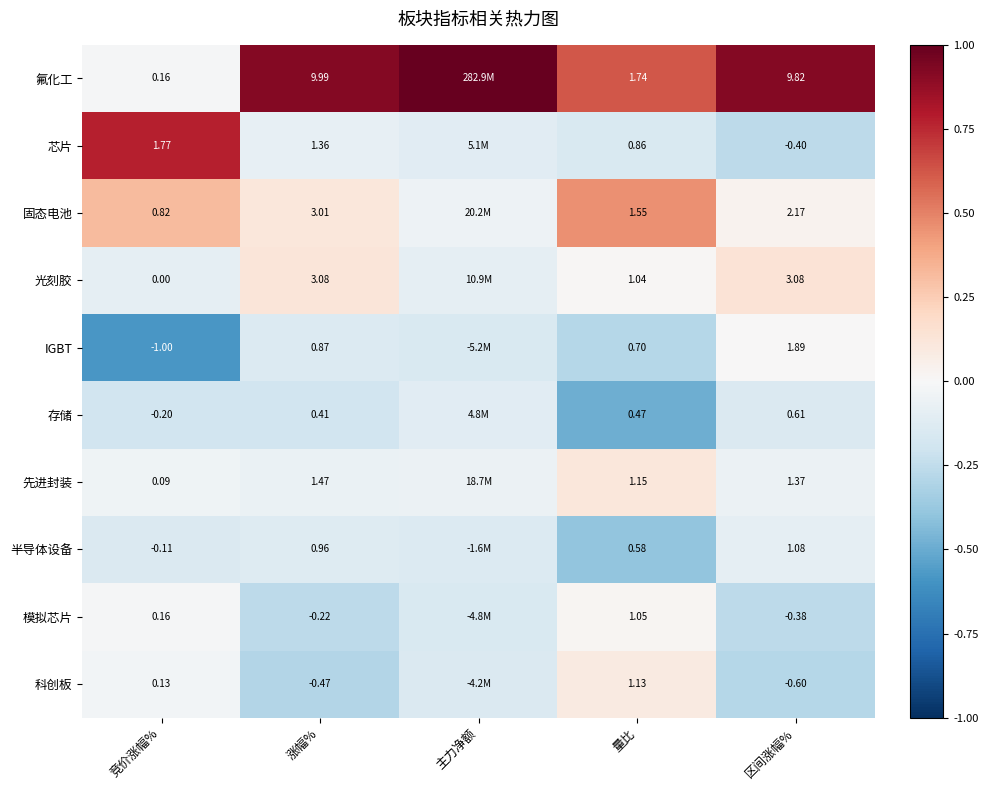

Which series changed the most between 涨幅% and 区间涨幅%?

芯片